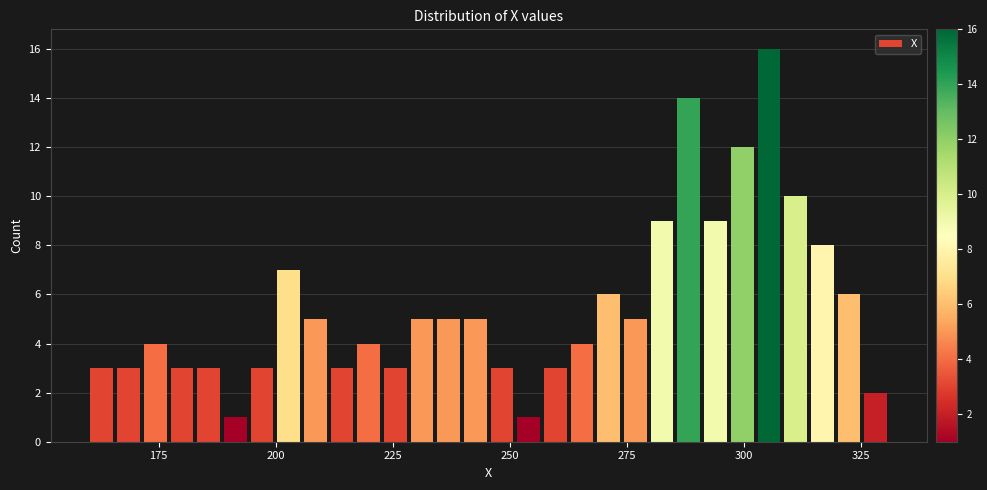

Around what value on the x-axis is the tallest bar? Give the approximate position of its centre, as read against the axis.

305